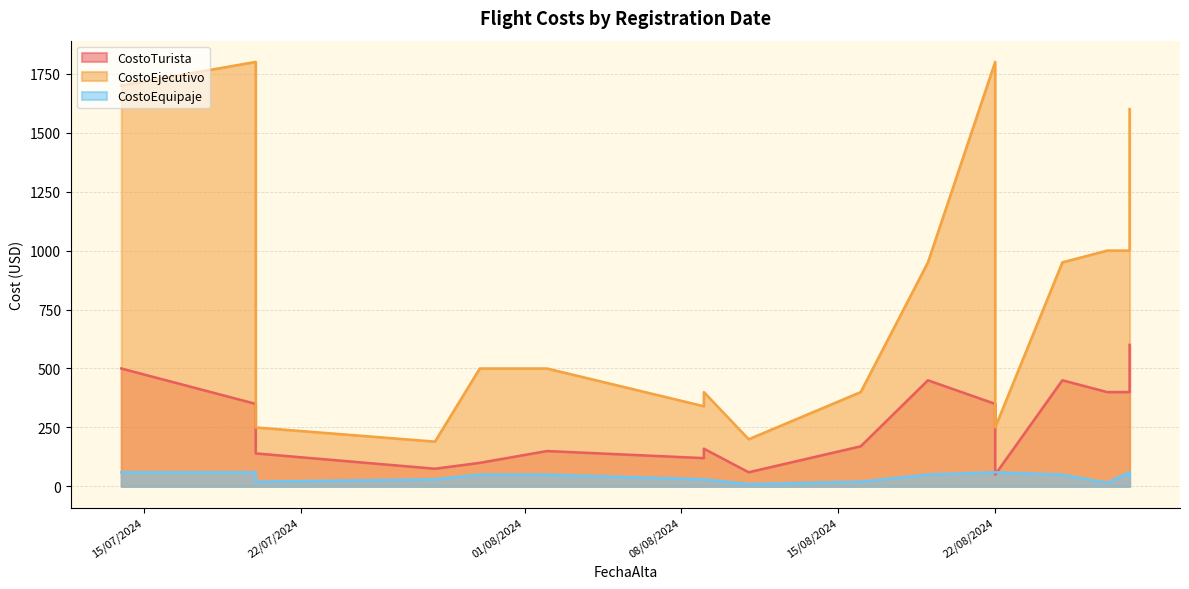

Which series has the widest spread of values?

CostoEjecutivo